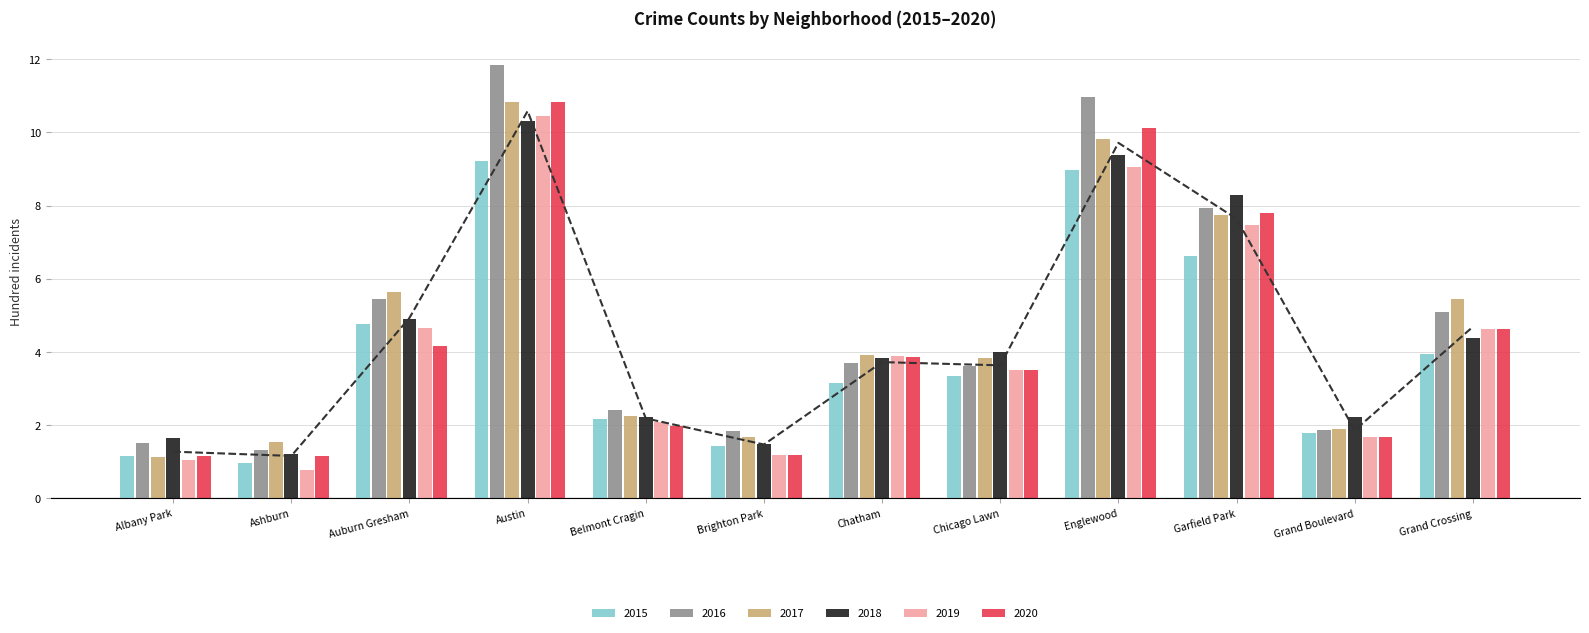

What is the label of the 4th bar from the left?

Austin